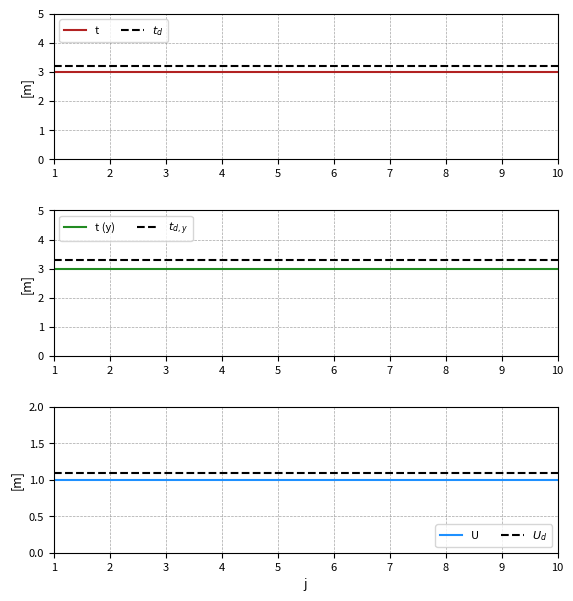

Is the value of $t_d$ at 1 greater than the value of $t_{d,y}$ at 4?

No